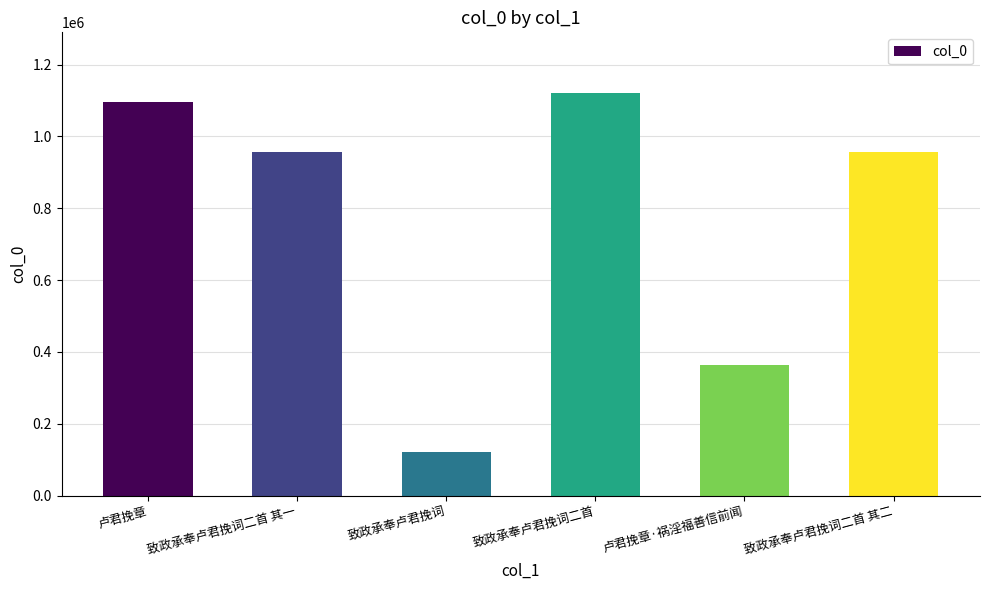

At which category does the chart reach its peak across all series?

致政承奉卢君挽词二首